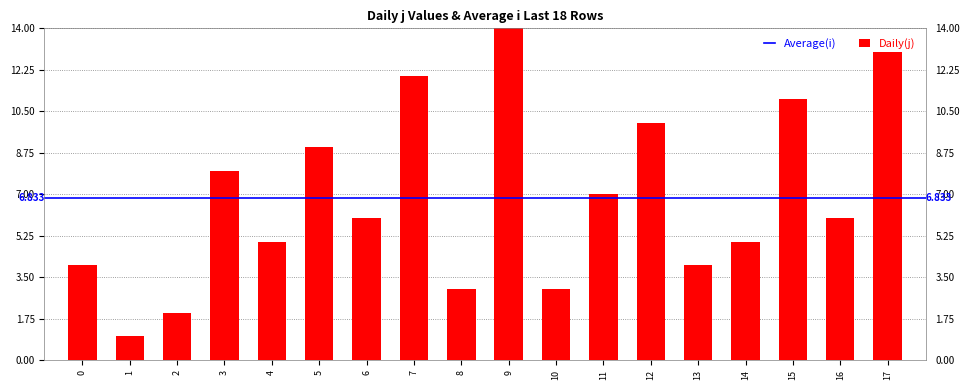

How many bars are there in total?

18